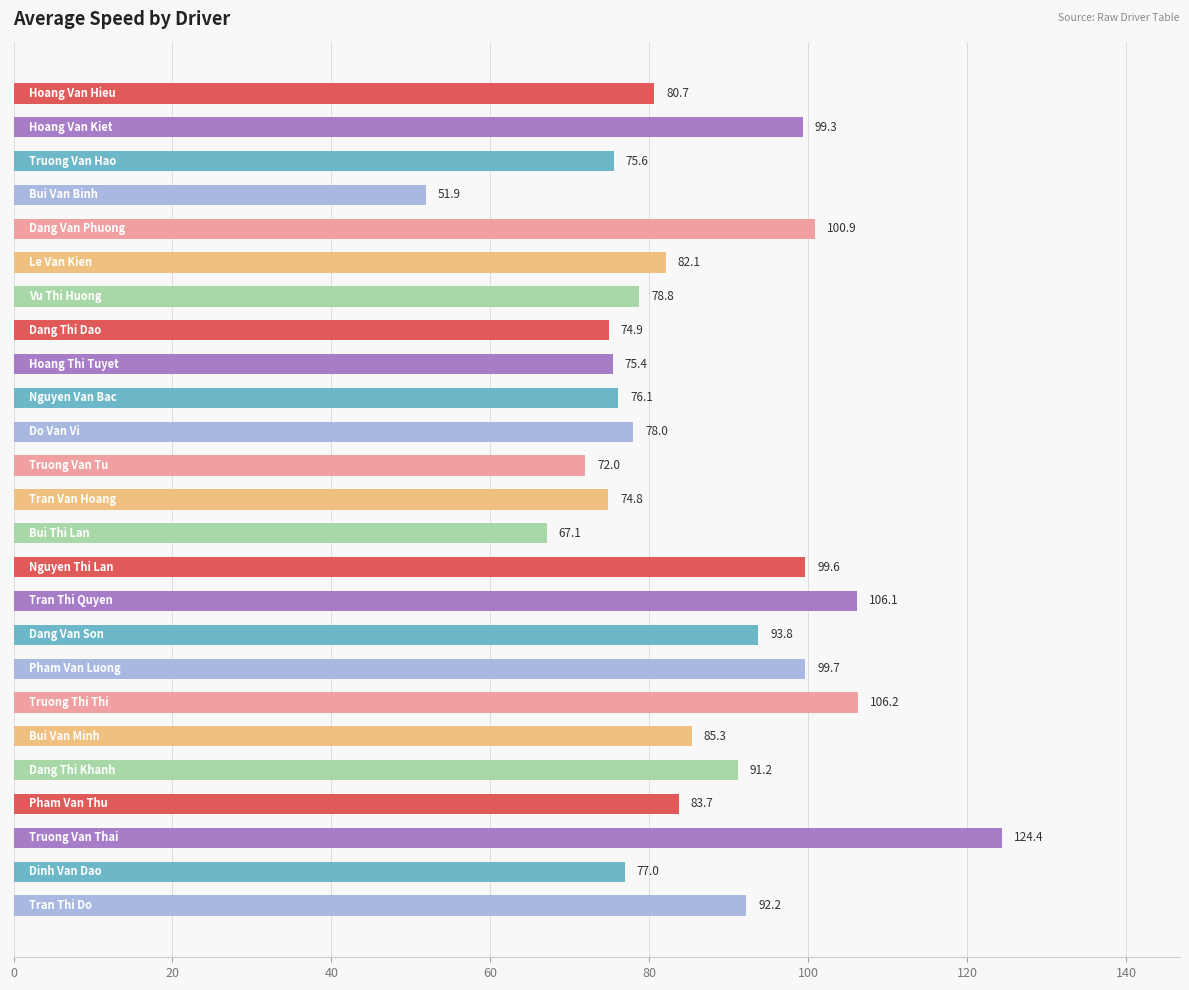

What is the maximum value shown in the chart?

124.4